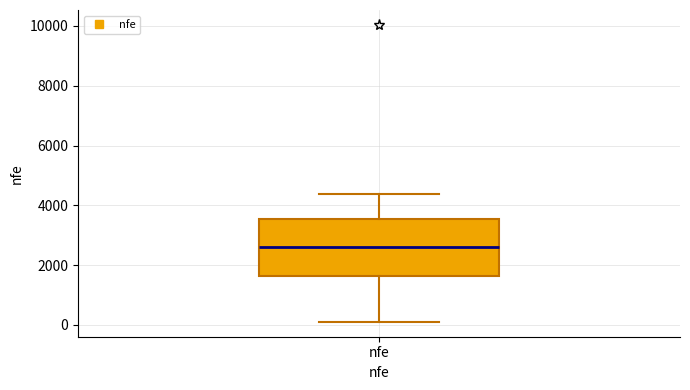

Where is the lower edge of the box for nfe on the y-axis? The values are not printed on the chart, so give them approximately, as read against the axis.

1600